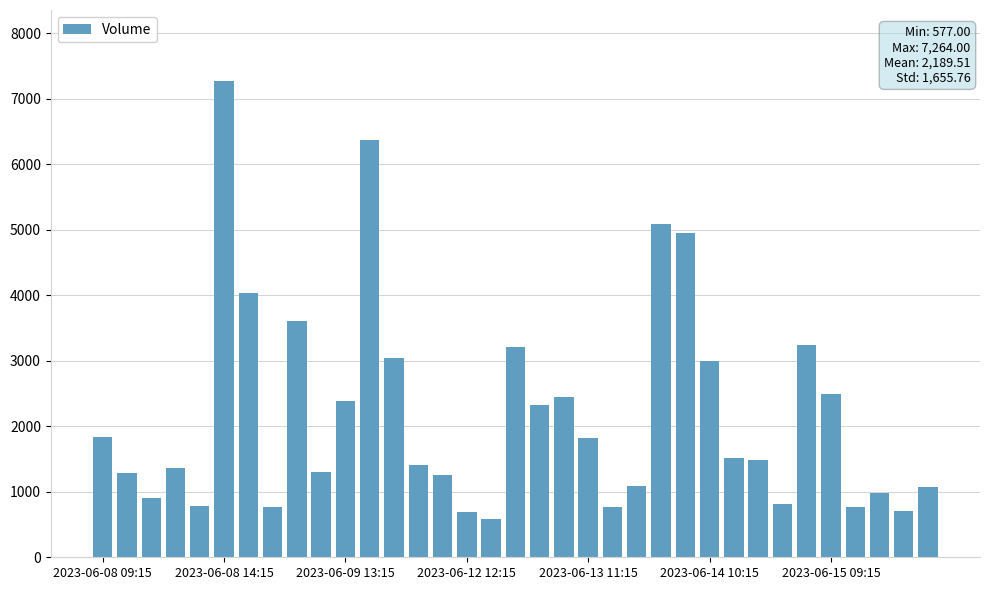

What is the average value?

2190